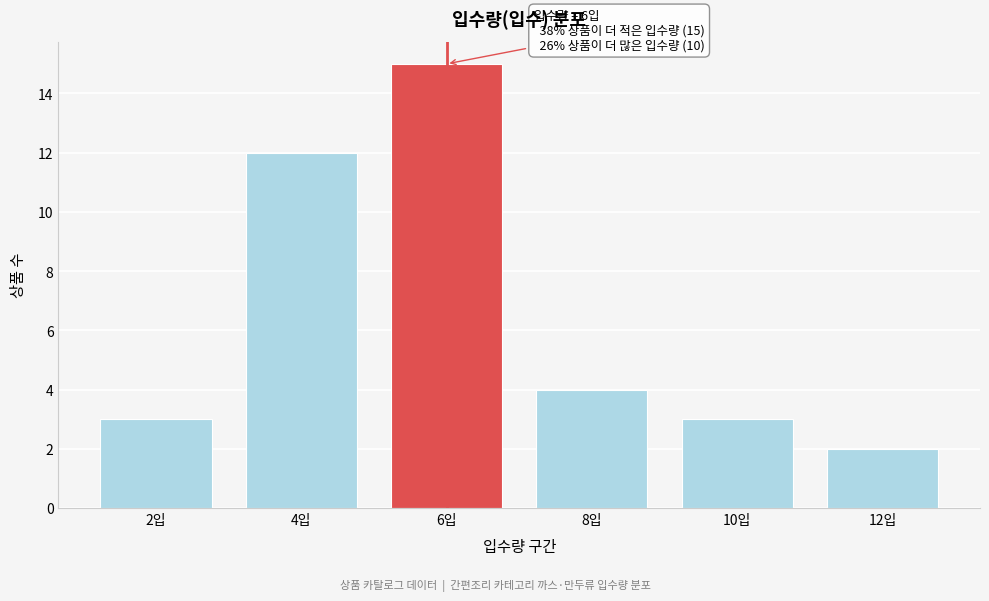

Reading left to right, transcribe all the data shown in this chart.

2입=3	4입=12	6입=15	8입=4	10입=3	12입=2